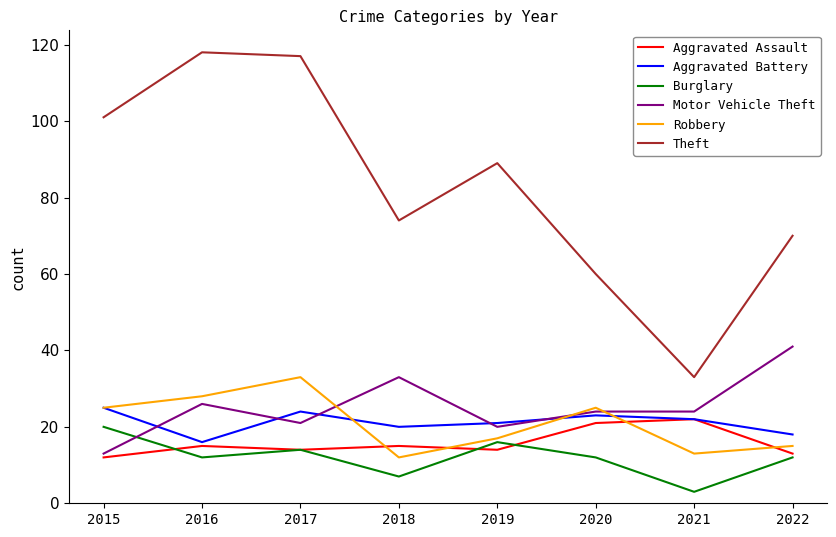

Is it true that Robbery equals 33 at 2017?

True